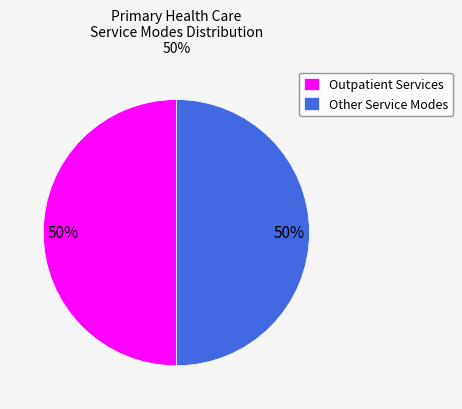

What percentage is the Other Service Modes slice, to the nearest percent?

50%